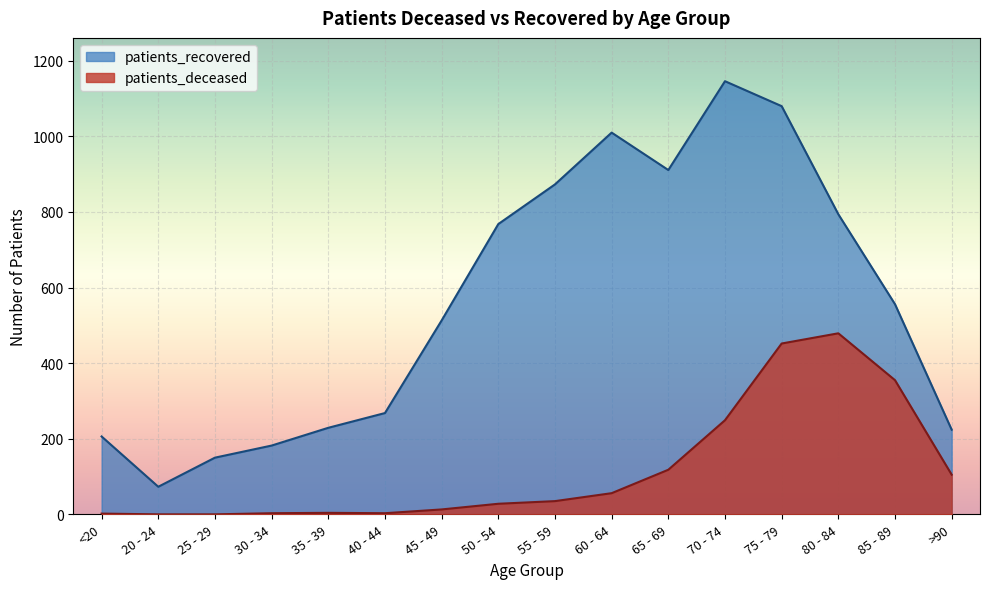

Is it true that patients_recovered equals 628 at 65 - 69?

False